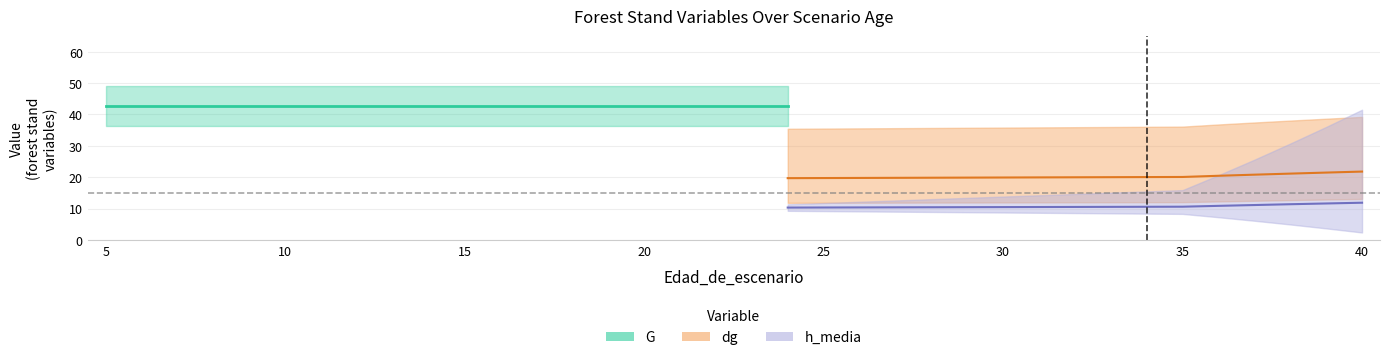

Which series has the largest total across all categories?

G